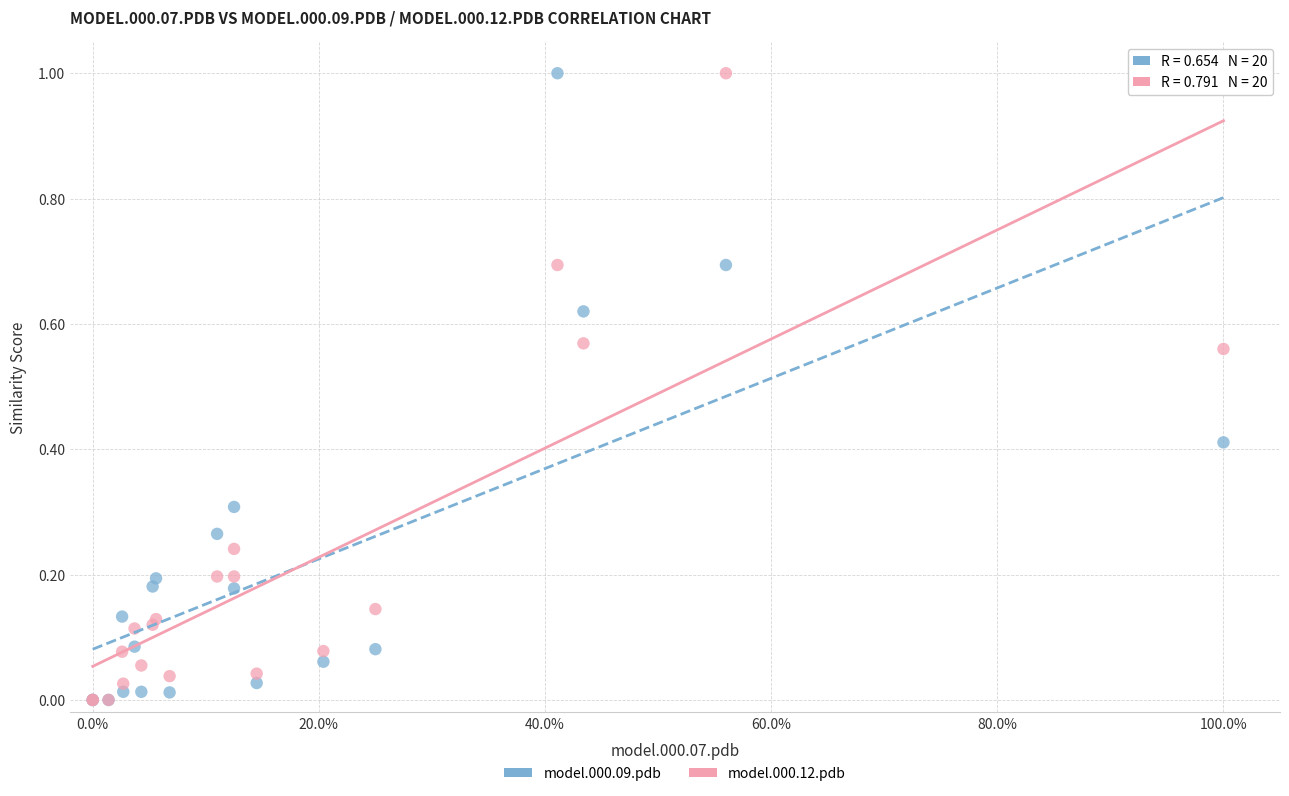

What are all the series names shown in the legend?

model.000.09.pdb, model.000.12.pdb